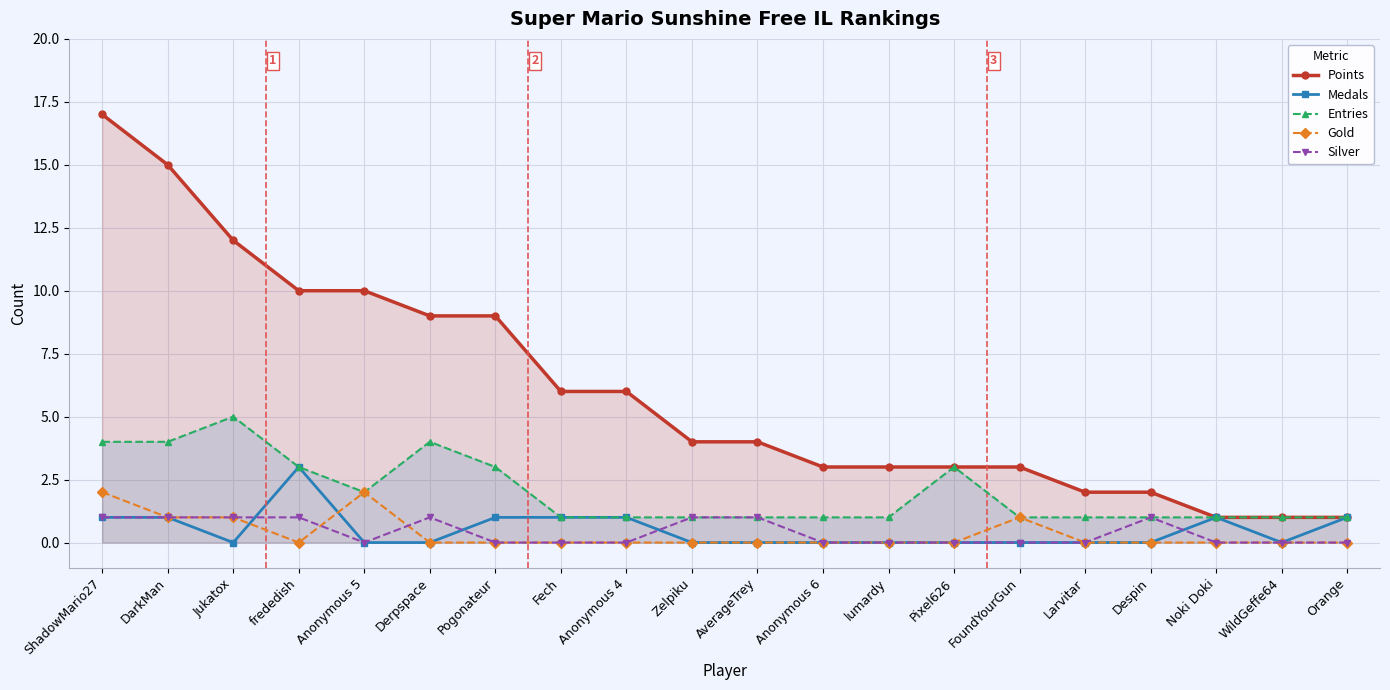

Rank the series by their maximum value, from lowest to highest.

Silver, Gold, Medals, Entries, Points